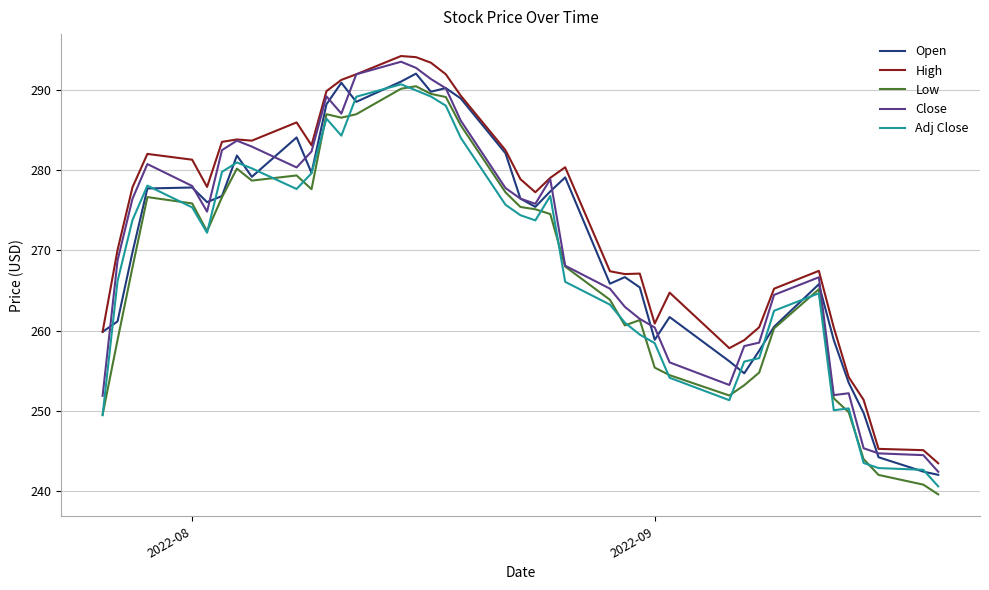

How many lines are shown in the chart?

5